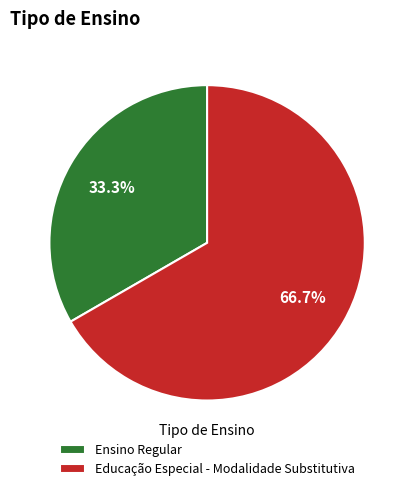

Count the number of slices in the pie.

2